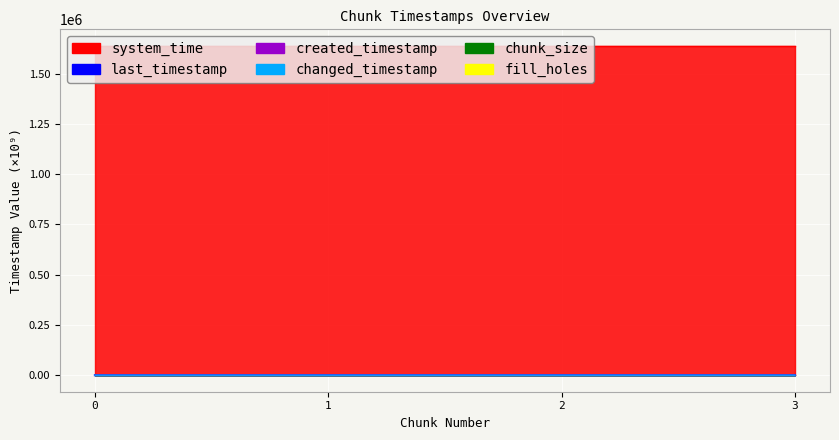

What is the maximum value shown in the chart?

1638644.1